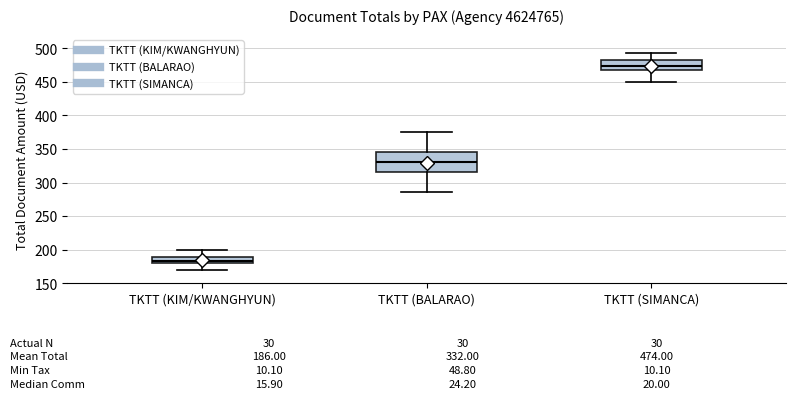

Which box has the lowest median line?

TKTT (KIM/KWANGHYUN)